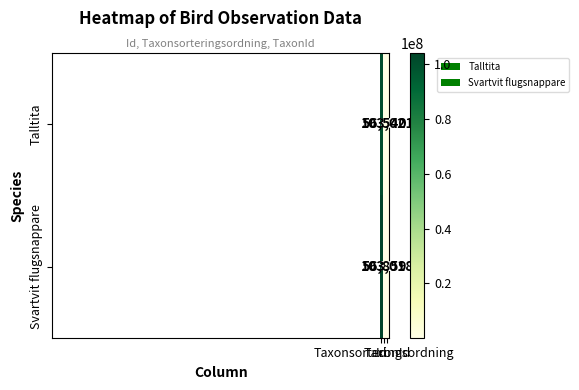

What is the lowest value of the Svartvit flugsnappare series?

56859